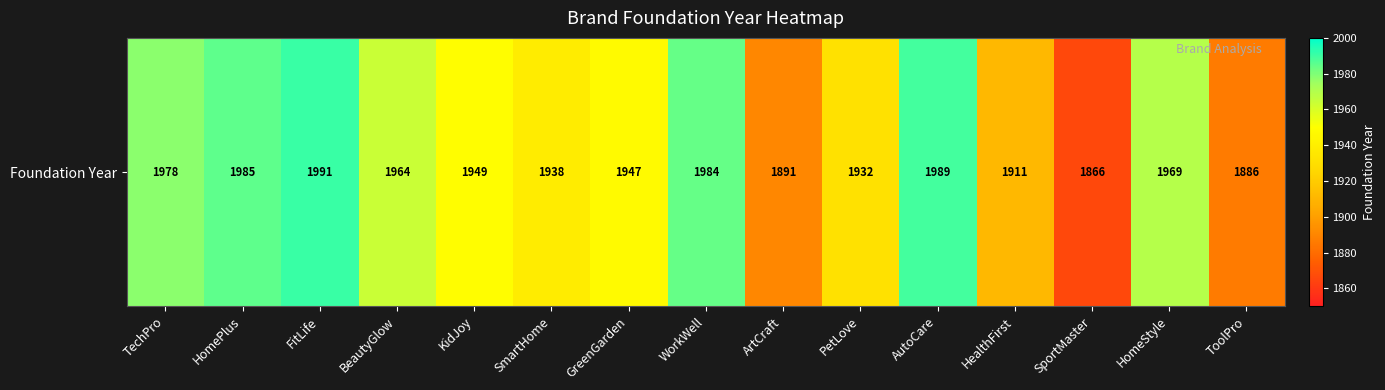

Count the number of categories in the chart.

15